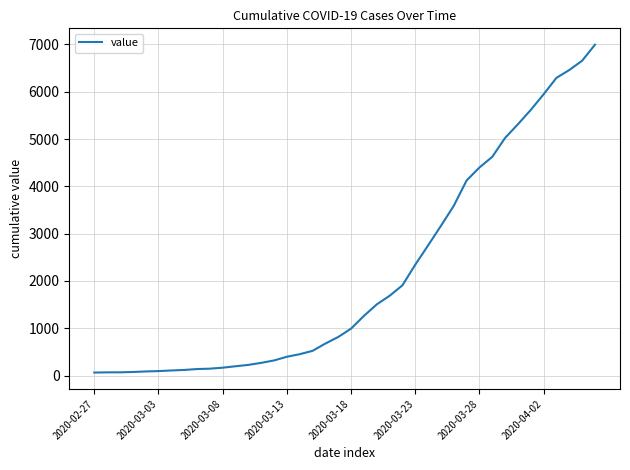

Does the chart display data point markers on the line(s)?

No